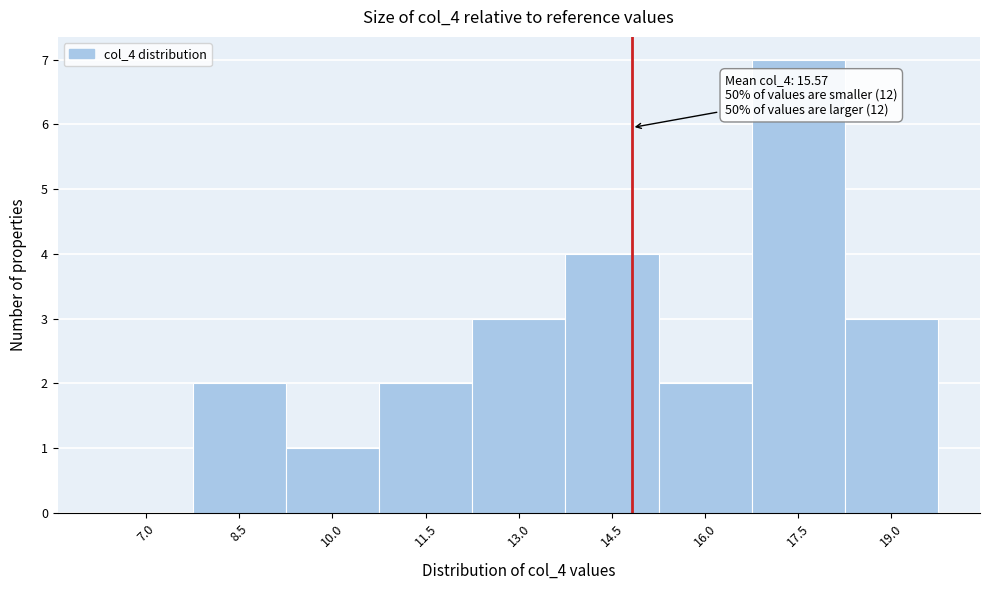

Reading left to right, list all the values displayed in this chart.

7.0=0	8.5=2	10.0=1	11.5=2	13.0=3	14.5=4	16.0=2	17.5=7	19.0=3